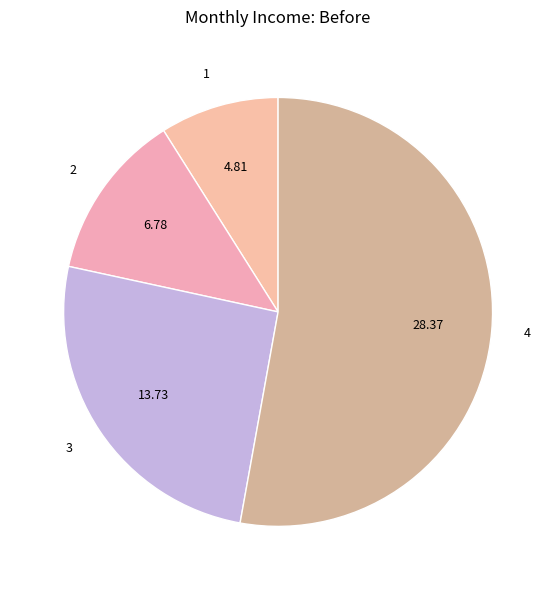

Is the sum of 4 and 3 greater than half?

Yes